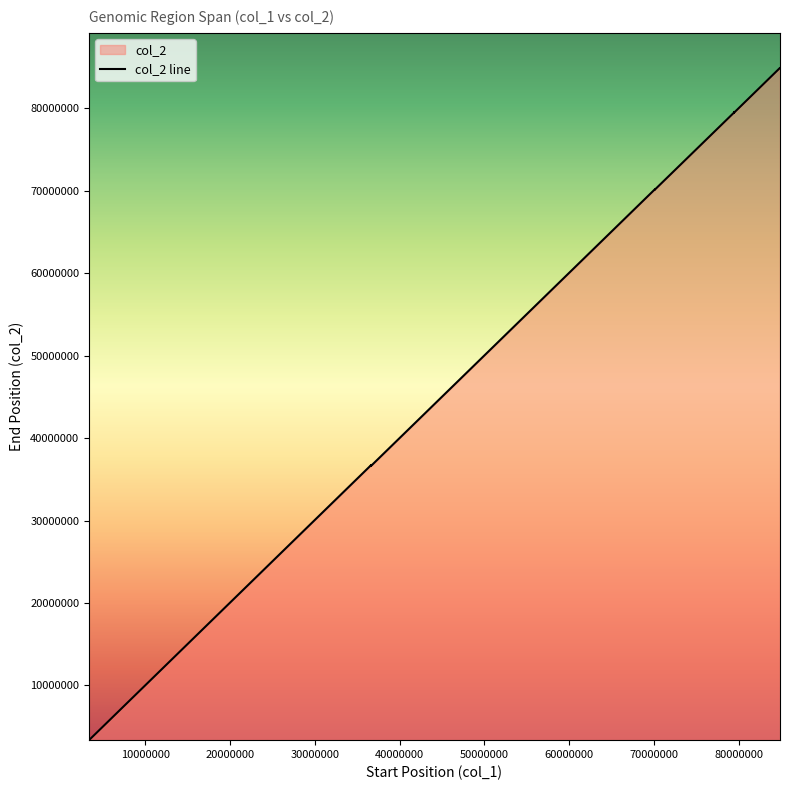

What is the difference between the maximum and minimum values?

81521322